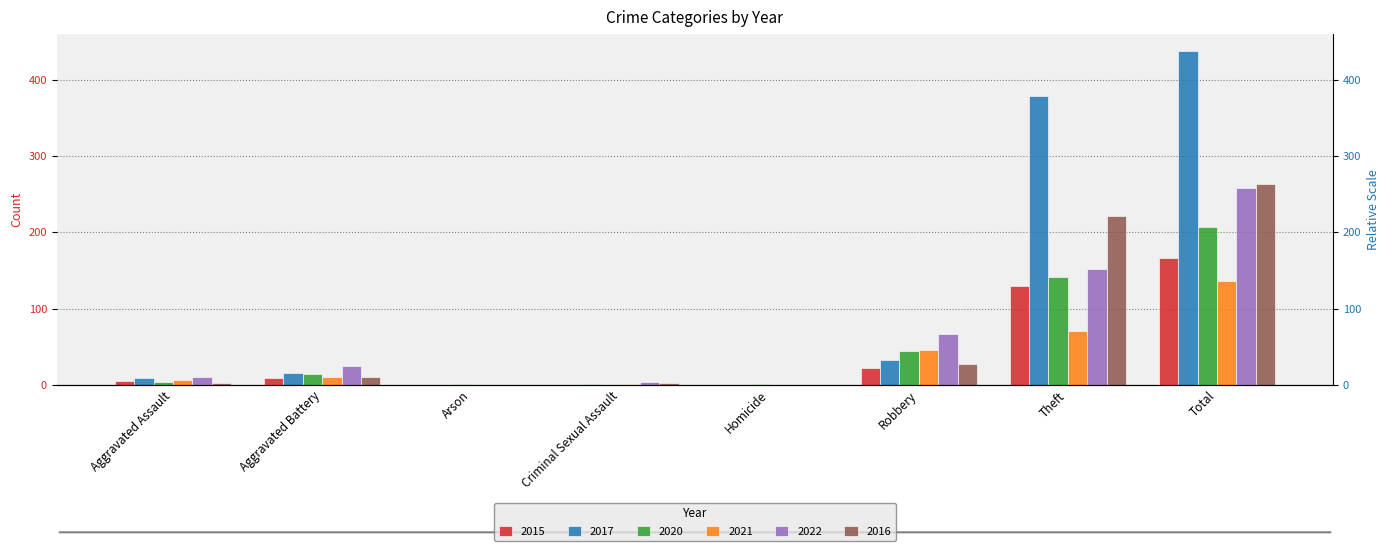

Is the value of 2021 at Homicide greater than the value of 2017 at Homicide?

No